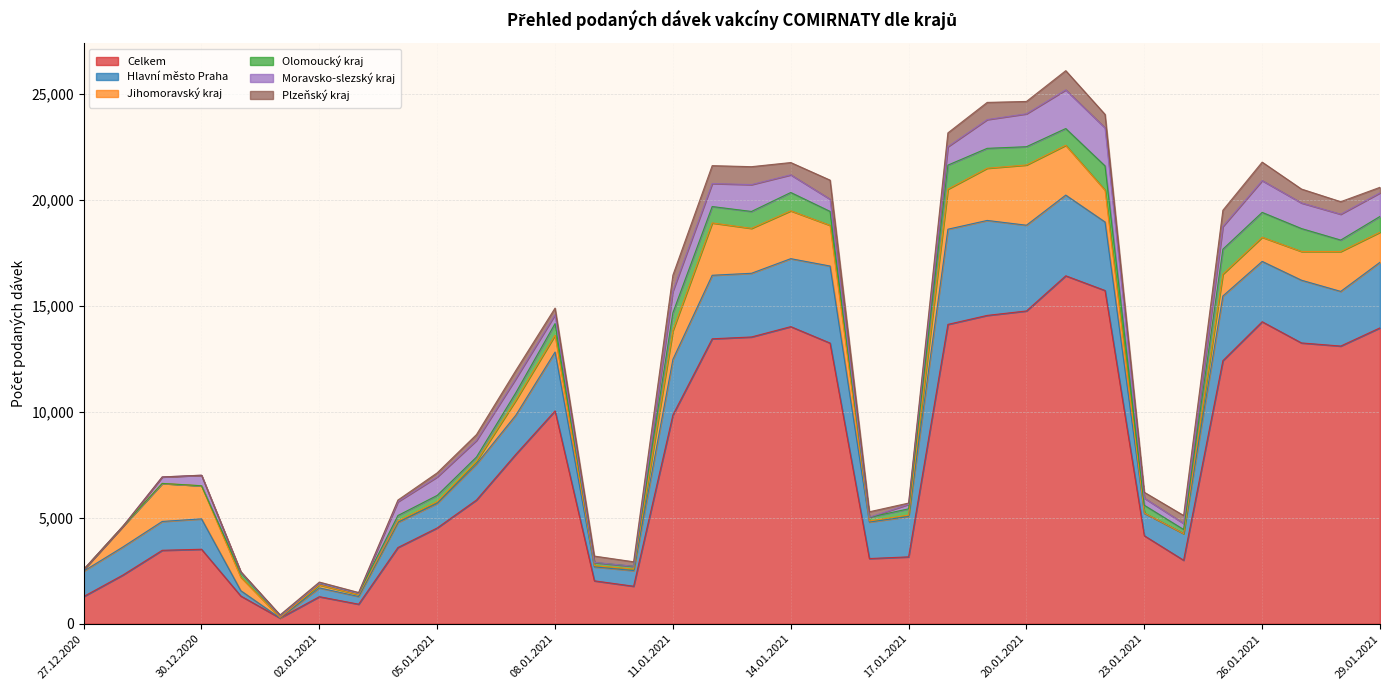

Reading left to right, transcribe all the data shown in this chart.

Celkem: 1287	2303	3470	3519	1311	269	1280	925	3601	4525	5845	7998	10052	2028	1773	9861	13455	13542	14030	13254	3080	3160	14136	14560	14770	16430	15736	4157	3000	12424	14261	13260	13113	13973
Hlavní město Praha: 1198	1324	1362	1436	252	2	415	363	1187	1159	1694	1847	2779	657	739	2623	3000	3007	3209	3637	1724	1902	4493	4484	4048	3810	3234	1062	1257	3052	2849	2962	2580	3096
Jihomoravský kraj: 74	977	1795	1562	638	31	138	89	65	82	132	704	794	60	70	1364	2471	2121	2259	1922	50	69	1892	2465	2844	2351	1505	12	2	1033	1140	1357	1883	1420
Olomoucký kraj: 1	0	0	0	211	79	79	61	259	296	203	356	550	144	132	838	774	798	865	658	174	297	1135	939	863	792	1143	365	194	1178	1174	1082	541	745
Moravsko-slezský kraj: 3	0	306	497	30	0	0	1	652	872	784	666	418	12	2	1028	1086	1268	834	576	2	212	870	1358	1553	1825	1796	336	284	1072	1500	1208	1221	1112
Plzeňský kraj: 0	0	0	2	20	38	58	38	78	193	276	386	313	296	211	748	845	846	580	901	258	60	652	811	584	907	637	277	376	766	873	657	591	263